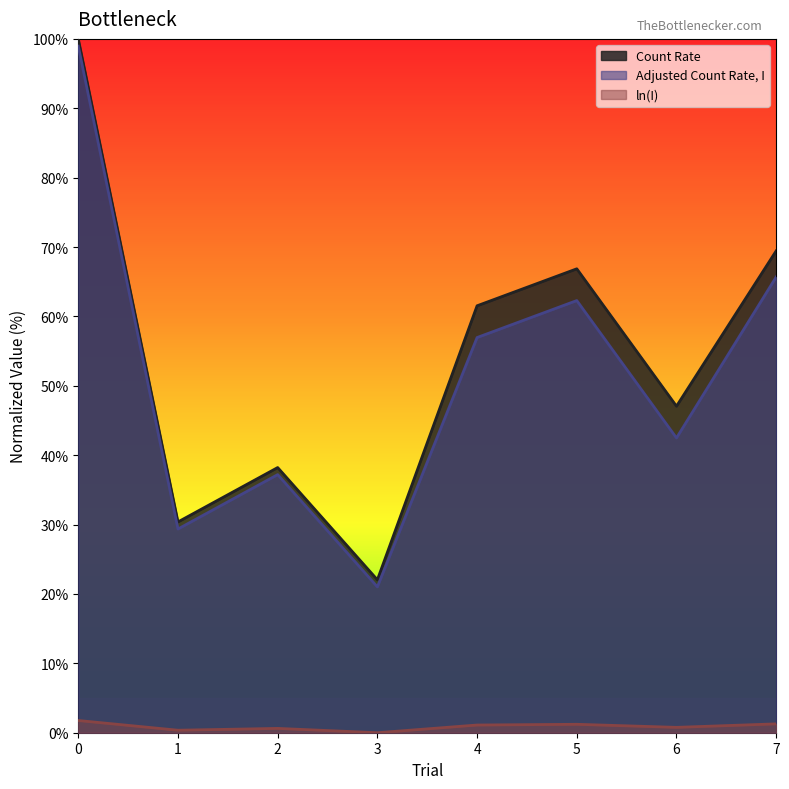

At how many categories does at least one series exceed 78?

1